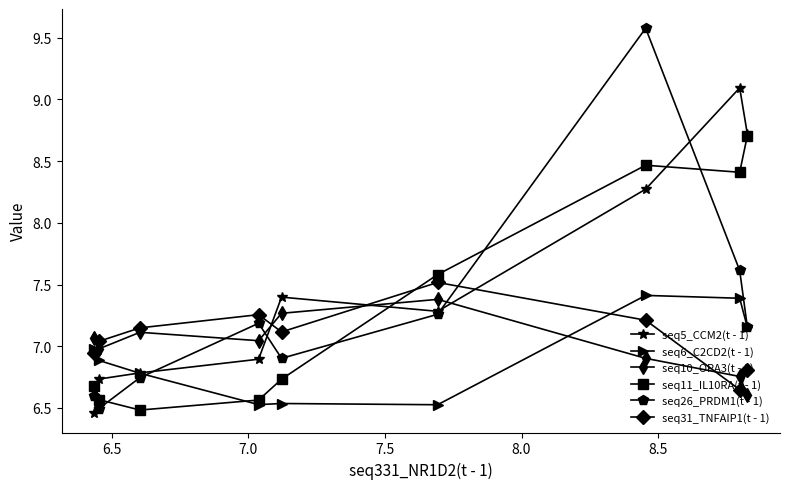

Which series has the largest total across all categories?

seq5_CCM2(t - 1)